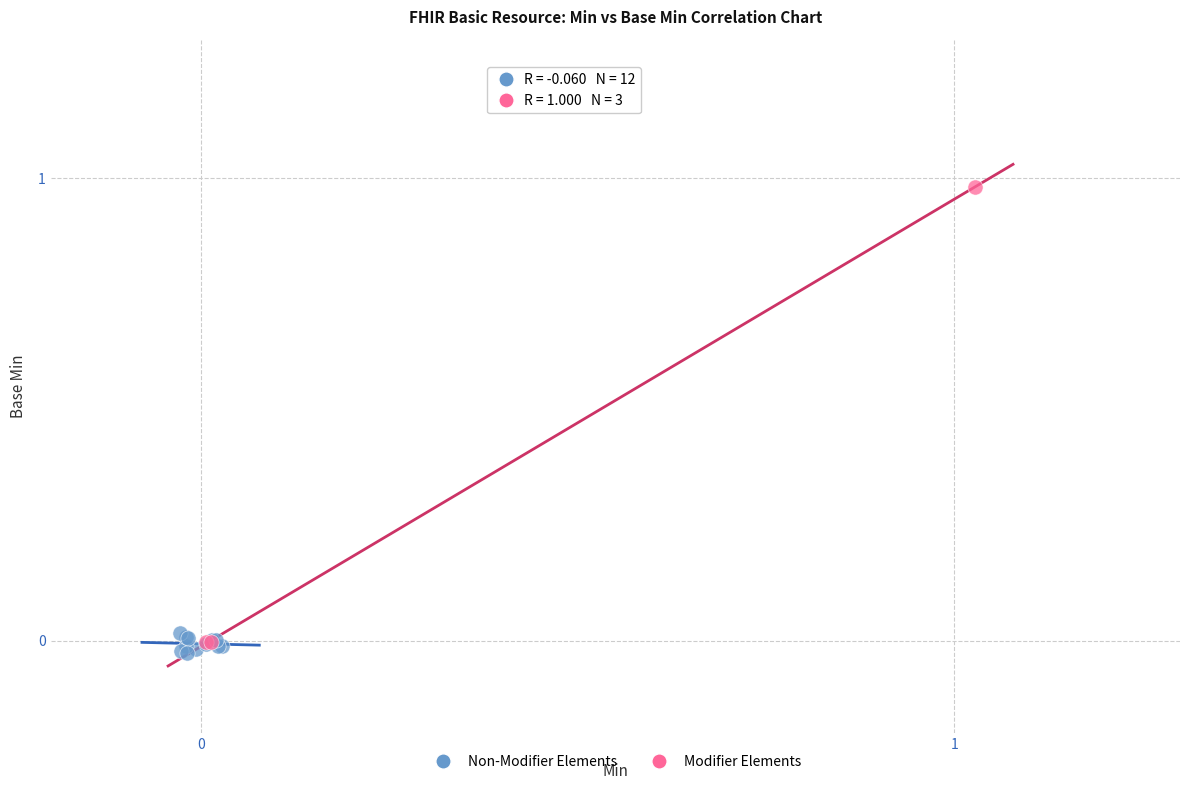

What are all the series names shown in the legend?

Non-Modifier Elements, Modifier Elements